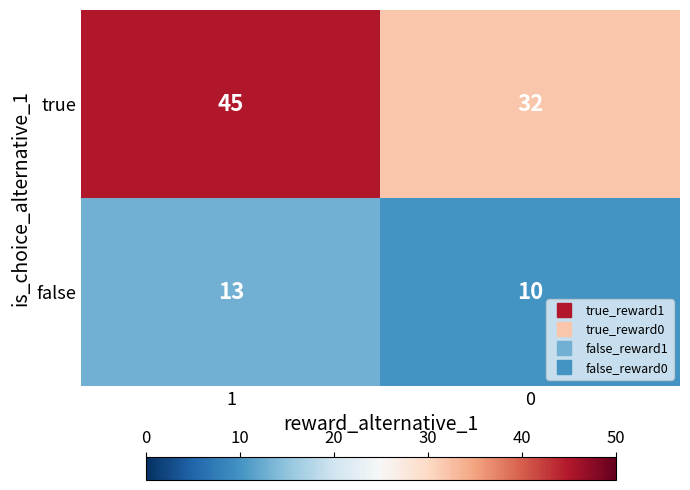

What is the total value across all series at 0?

42